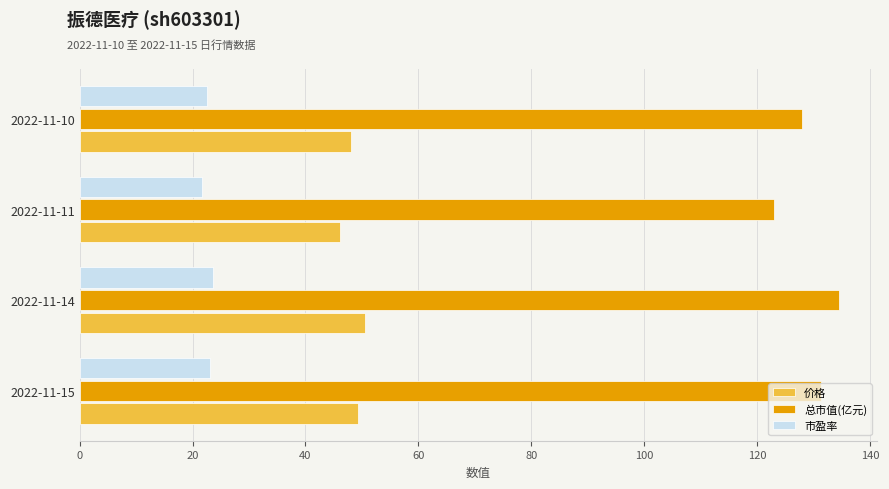

What is the spread (max minus min) of values at 2022-11-15?

108.3